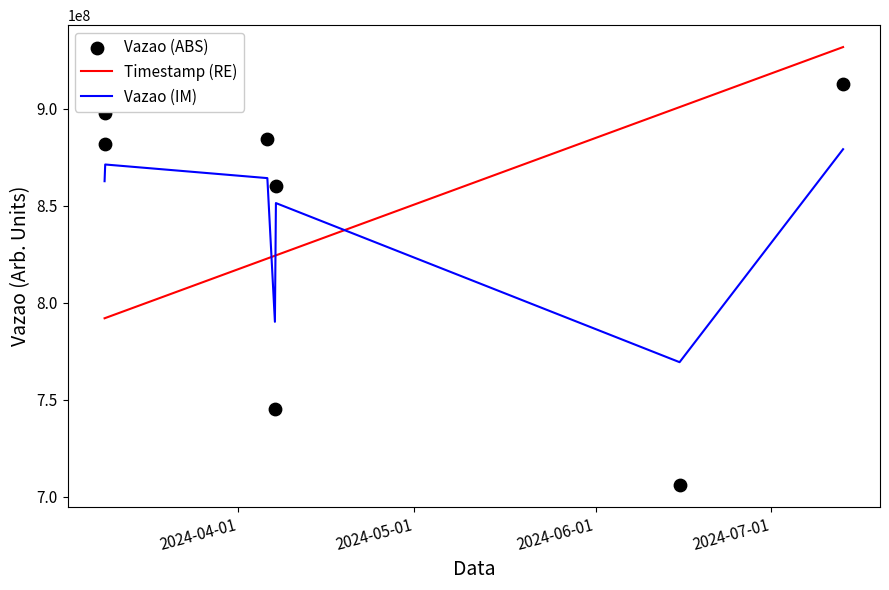

Which series has the largest total across all categories?

Timestamp (RE)